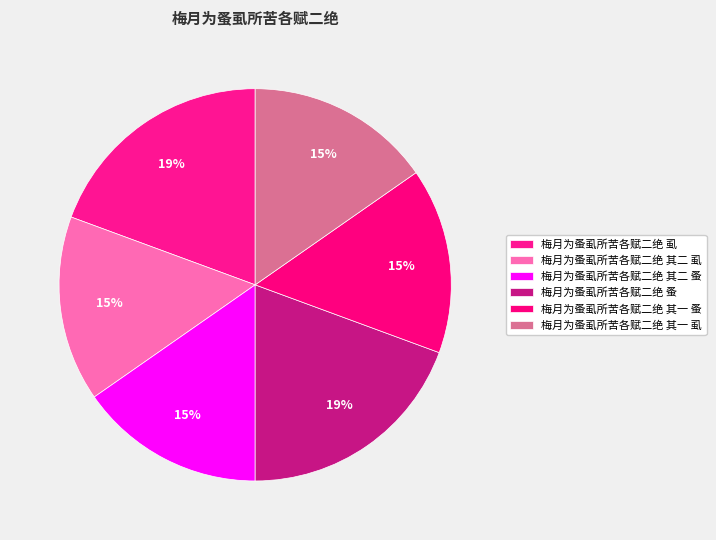

Rank the categories by value from highest to lowest.

梅月为蚤虱所苦各赋二绝 蚤, 梅月为蚤虱所苦各赋二绝 虱, 梅月为蚤虱所苦各赋二绝 其一 虱, 梅月为蚤虱所苦各赋二绝 其一 蚤, 梅月为蚤虱所苦各赋二绝 其二 蚤, 梅月为蚤虱所苦各赋二绝 其二 虱